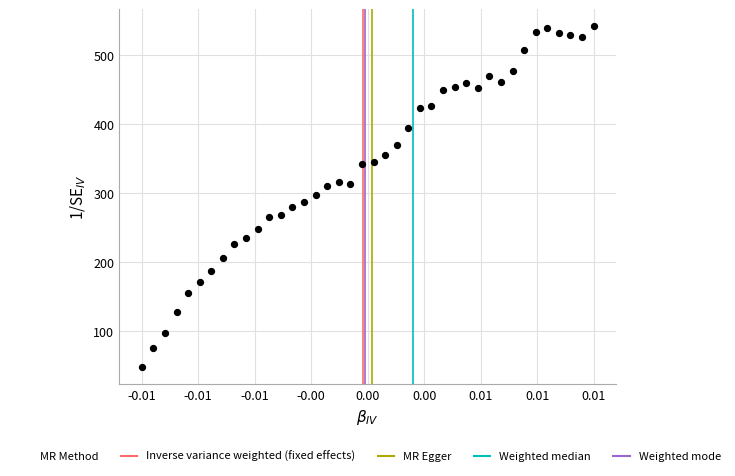

What is the range of Y values (max minus min)?

494